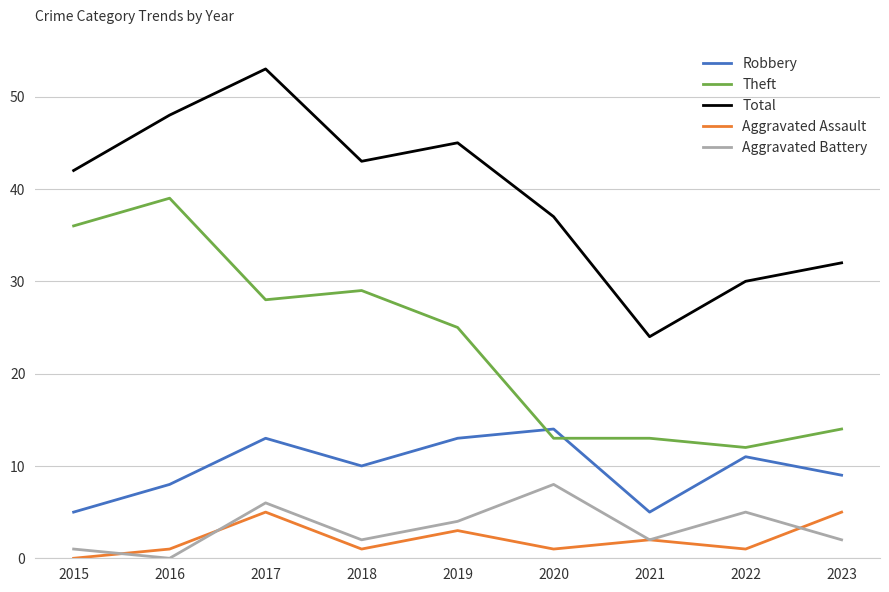

What is the total value across all series at 2015?

84